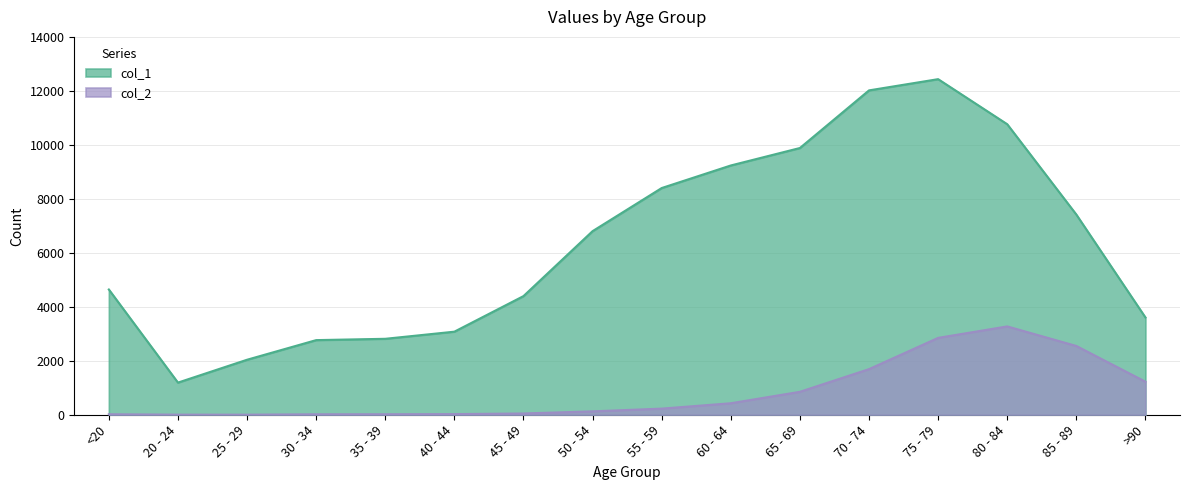

Is it true that col_1 equals 3078 at 40 - 44?

True